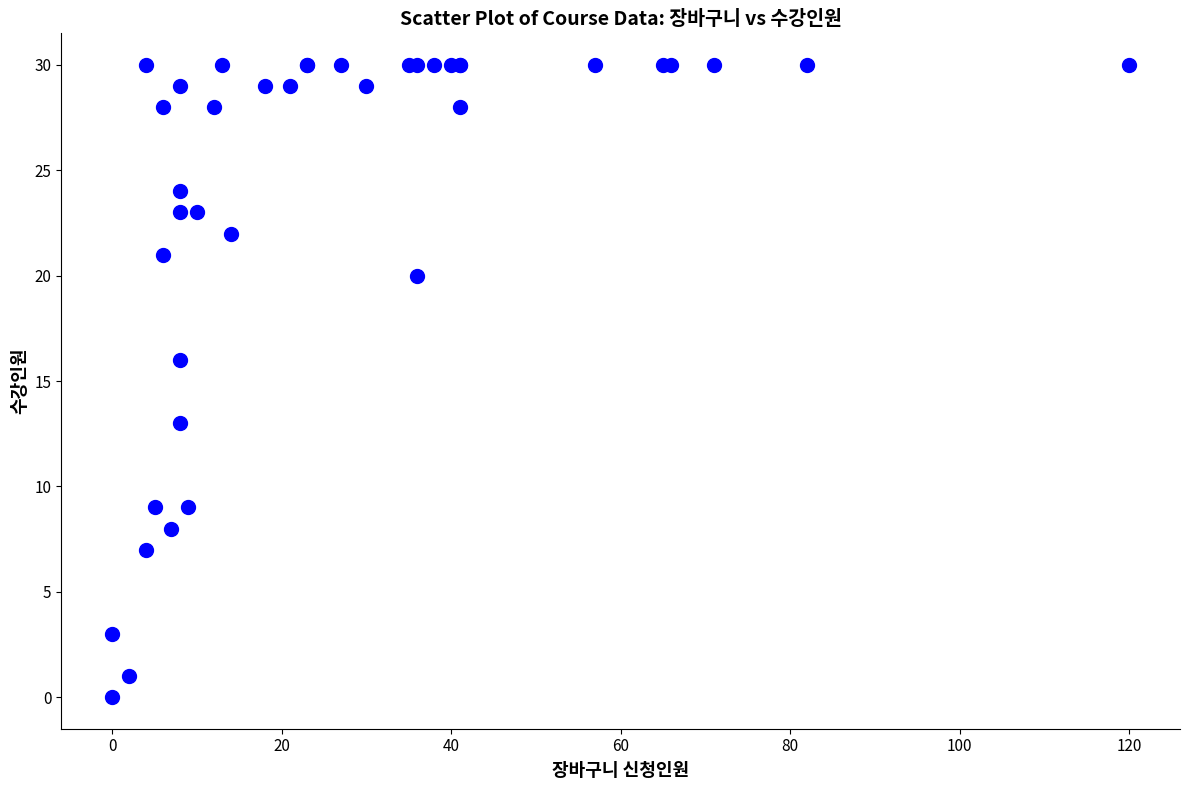

What Y value in the scatter plot is closest to 15?

16